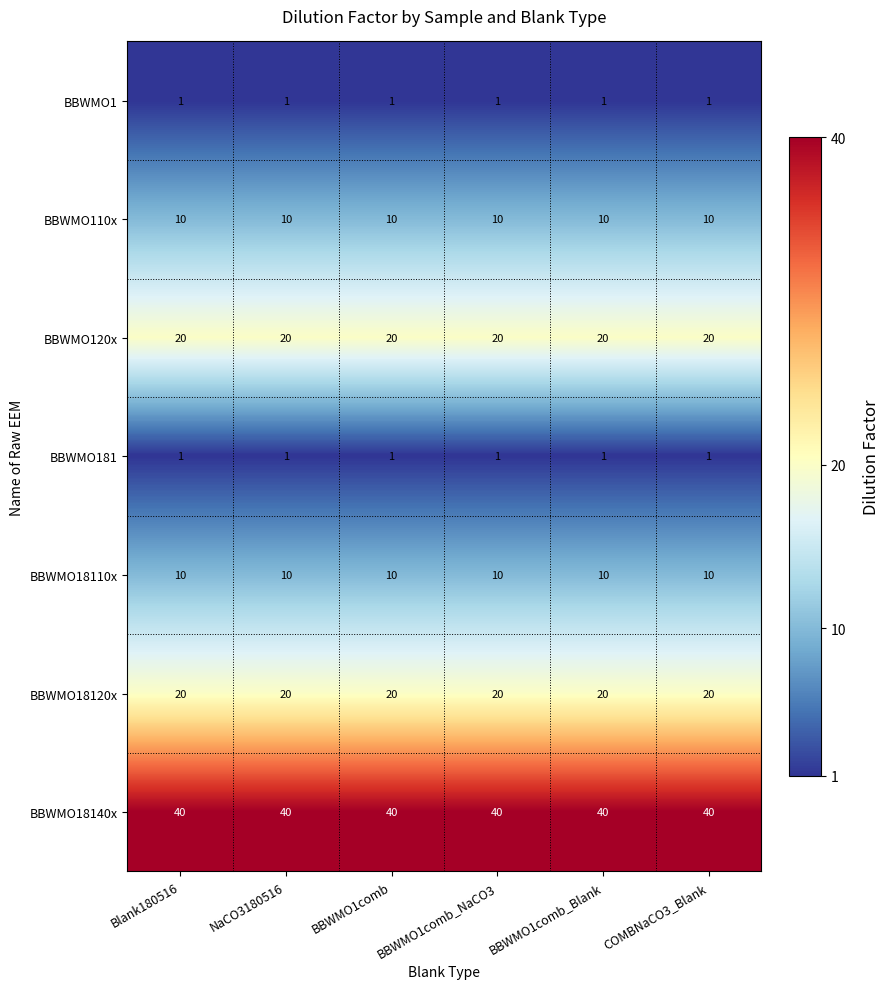

What is the maximum value shown in the chart?

40